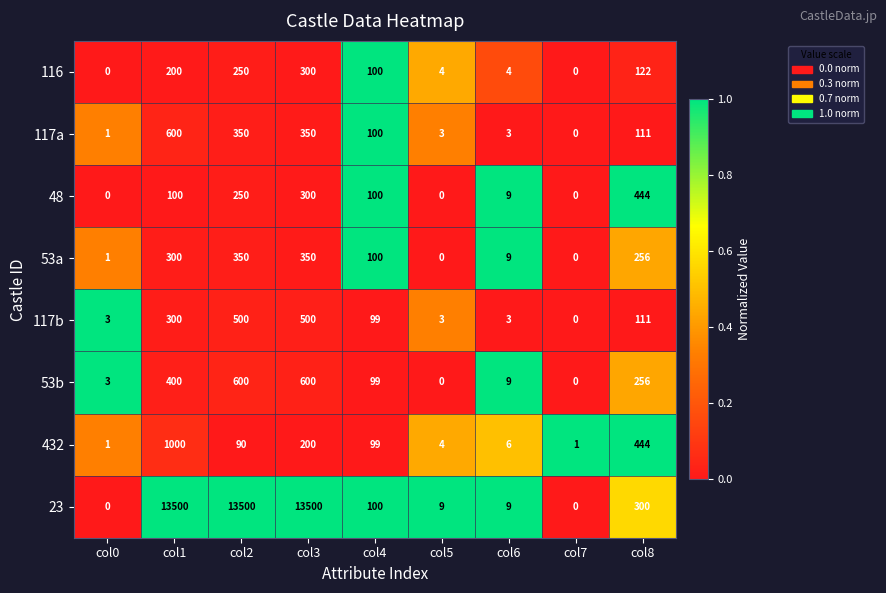

Where does the 117a series first go above 100?

col1